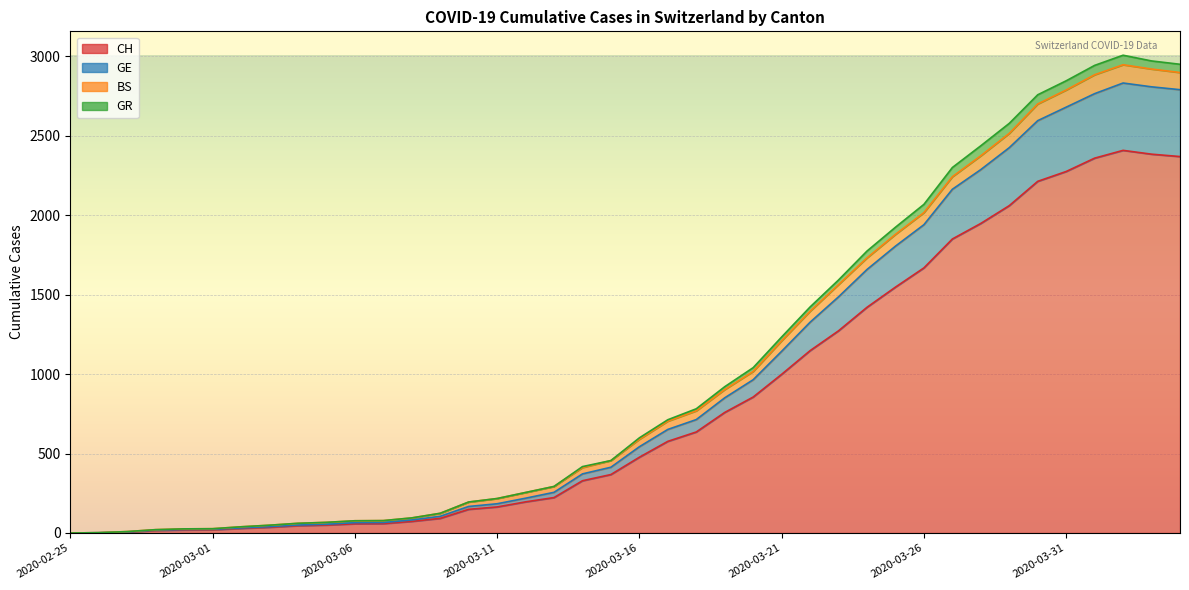

What is the value of the CH point at the 13th from the left?

73